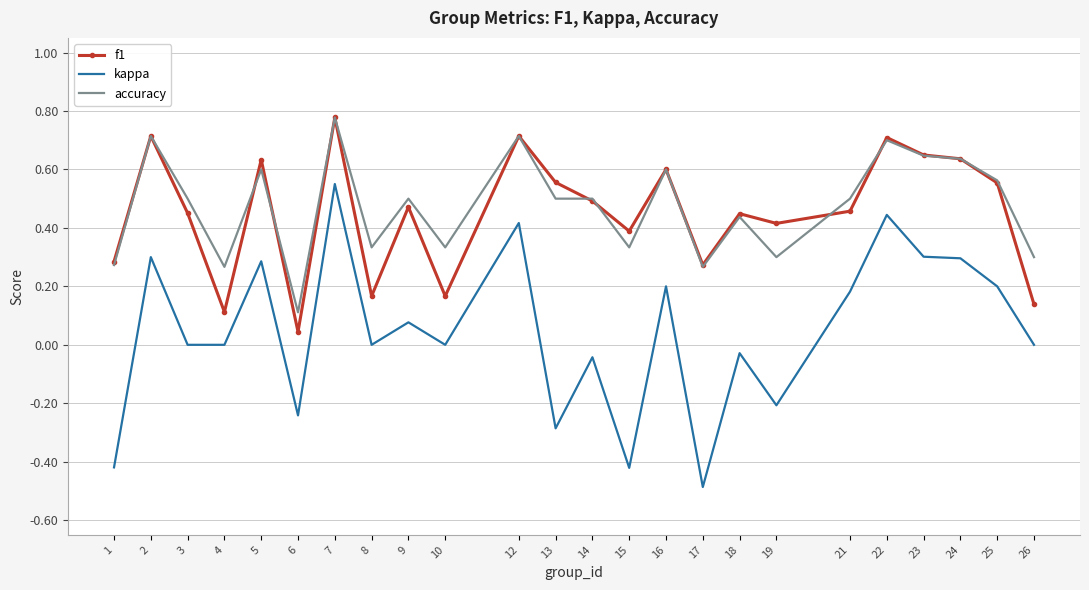

What is the difference between the second highest and second lowest values in the kappa series?

0.9